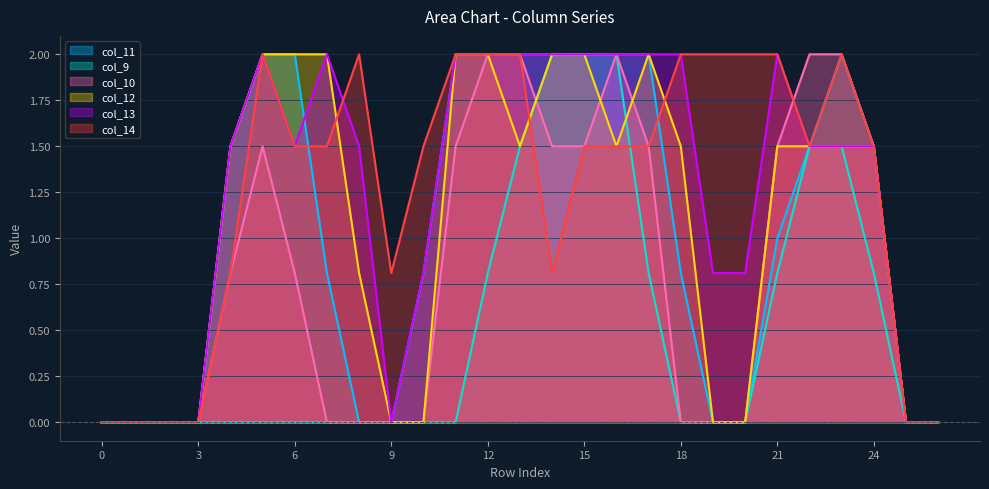

Which has a higher value, 1 or 10?

10